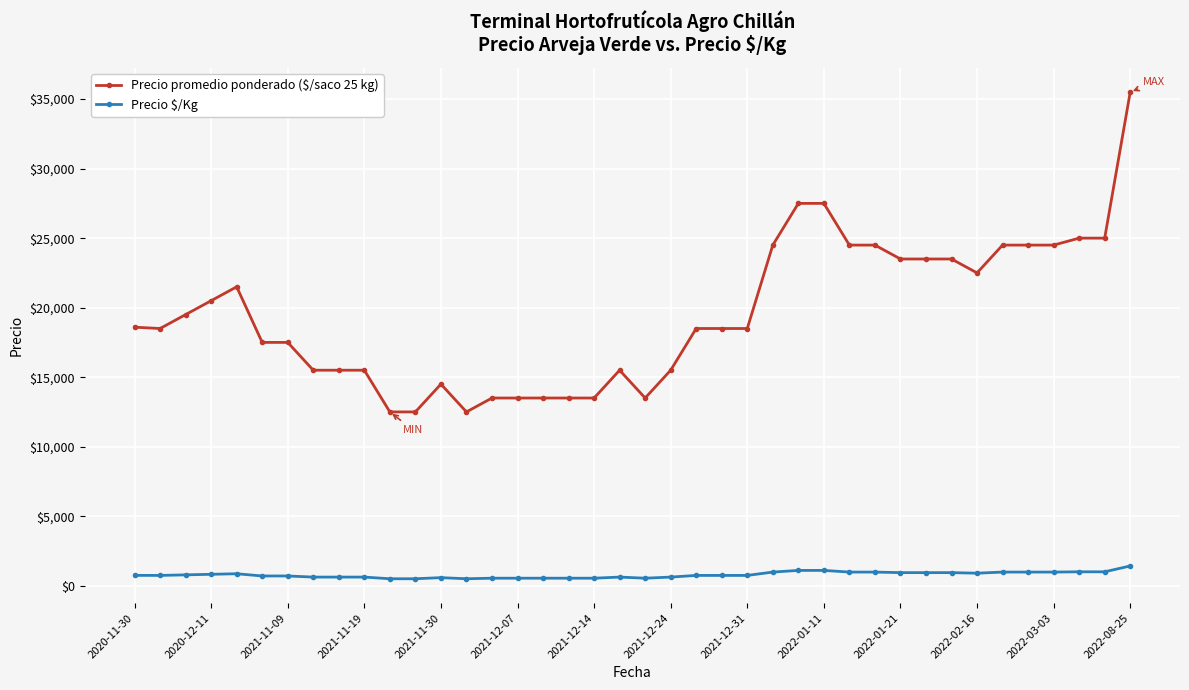

What is the maximum value shown in the chart?

35500